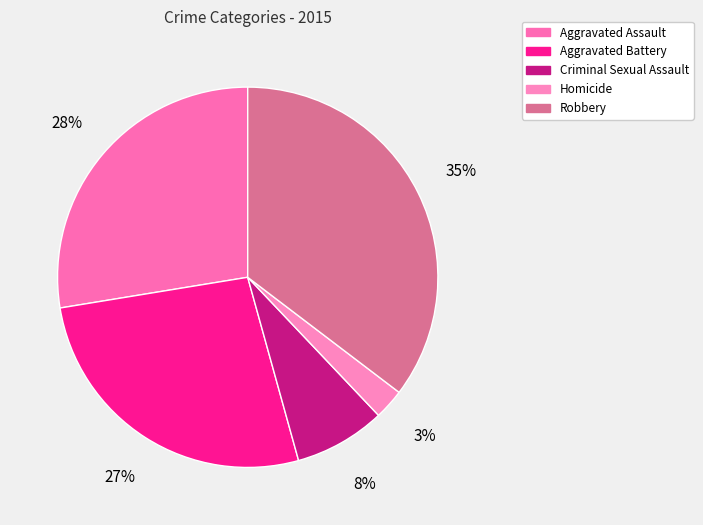

Is the sum of Homicide and Aggravated Assault greater than half?

No